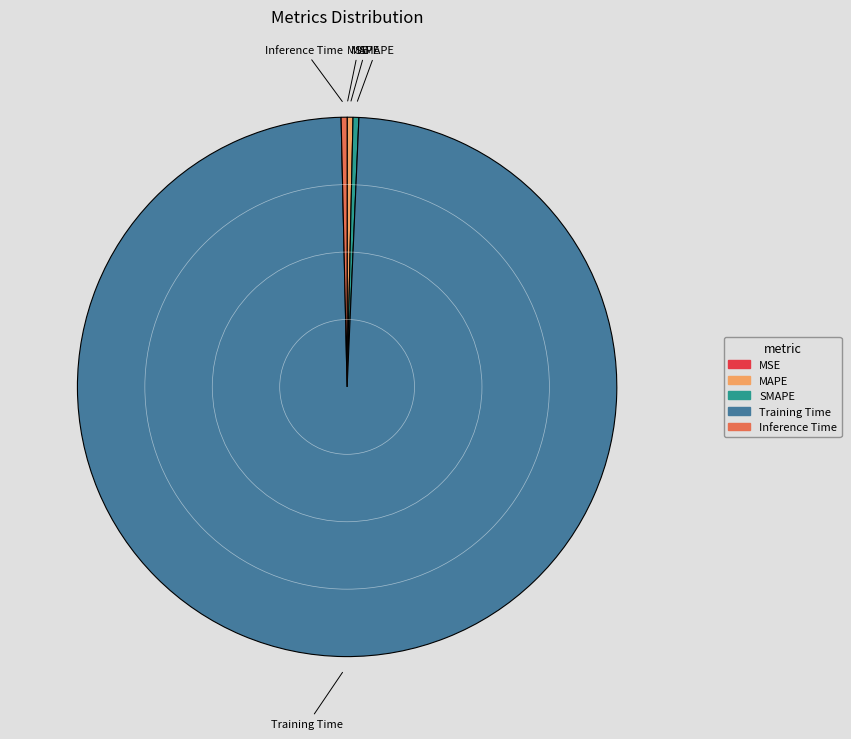

Combined, do MAPE and Inference Time account for over 50%?

No